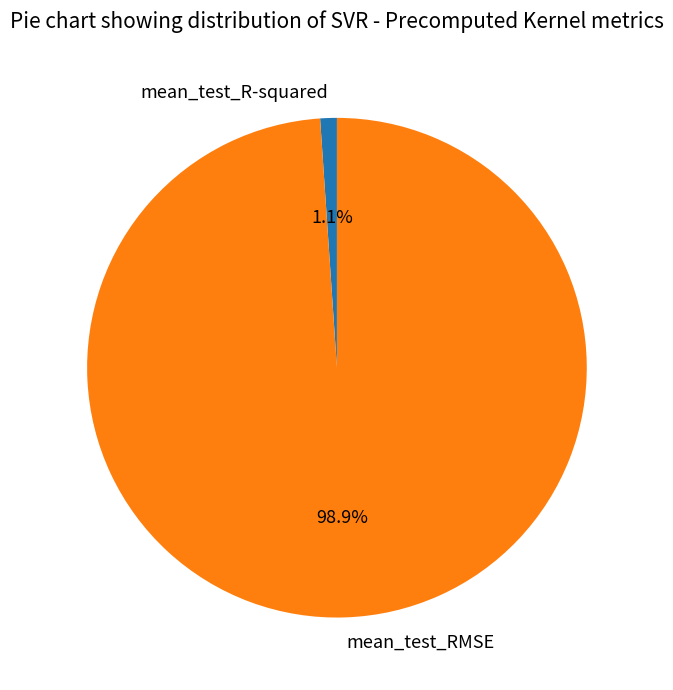

Is it true that mean_test_R-squared is 14% of the pie?

False